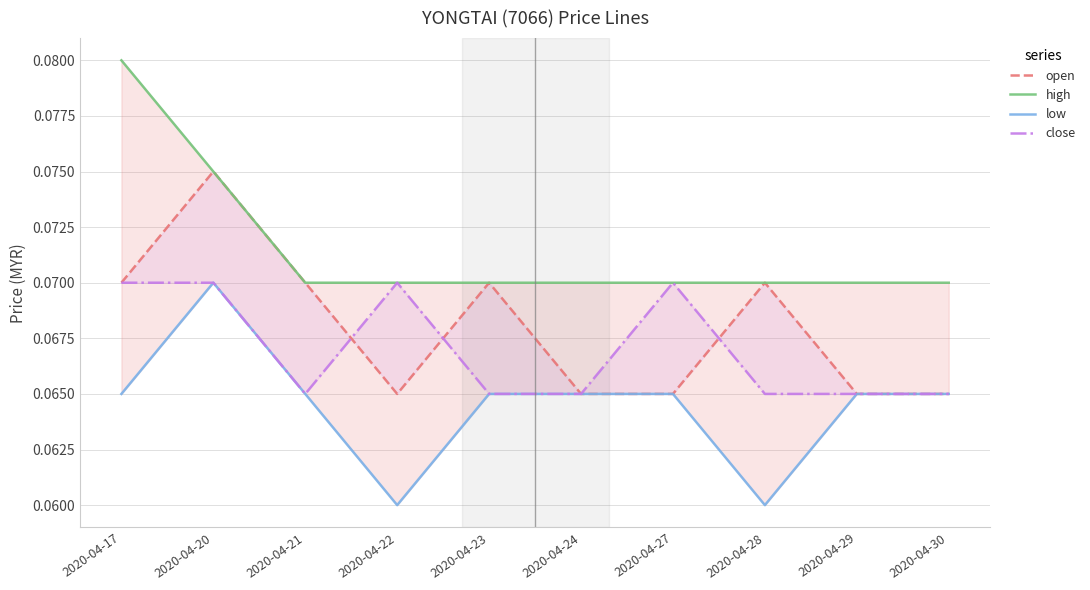

True or false: high and low intersect in this chart.

False